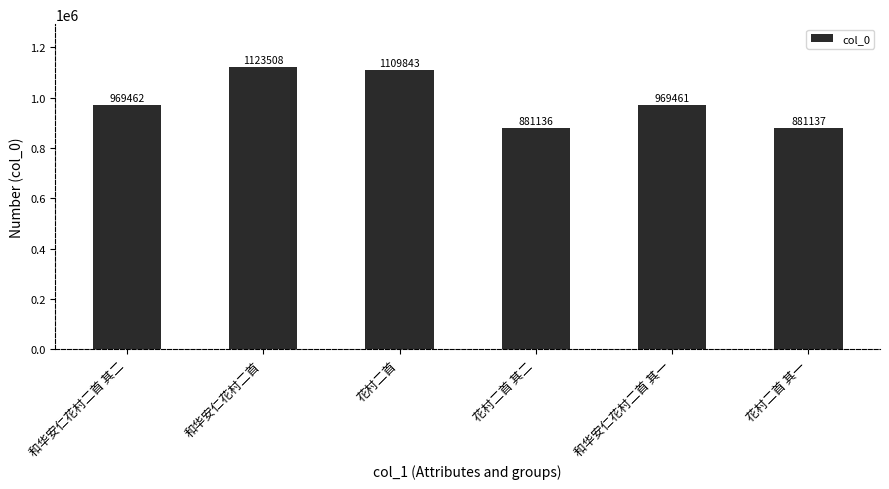

List the labels in order of value, smallest first.

花村二首 其二, 花村二首 其一, 和华安仁花村二首 其一, 和华安仁花村二首 其二, 花村二首, 和华安仁花村二首